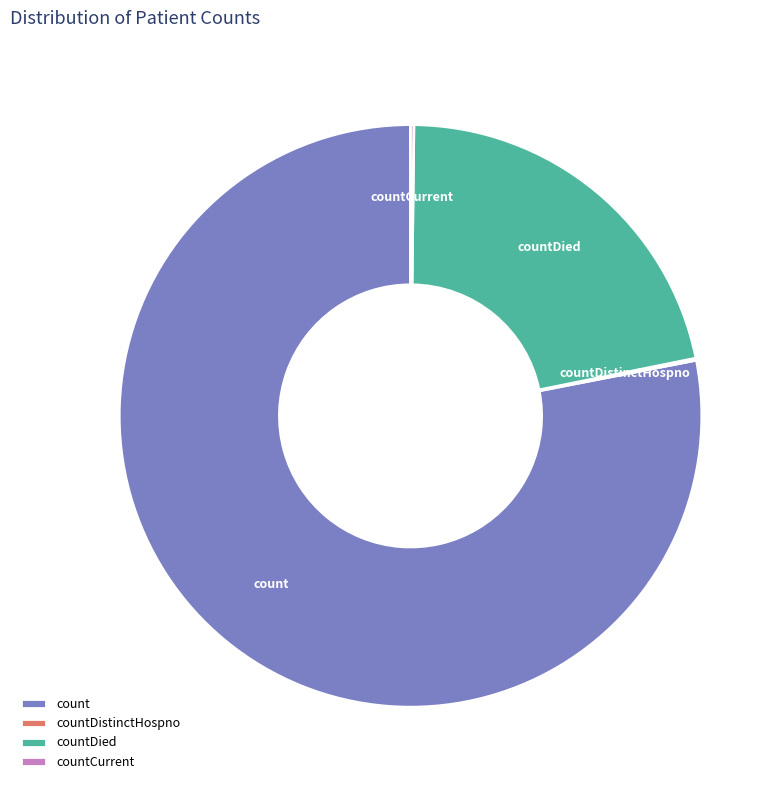

Which slice represents more than half of the pie?

count